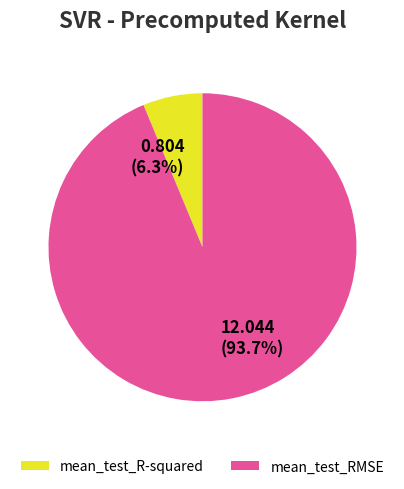

Is mean_test_RMSE the majority of the pie?

Yes